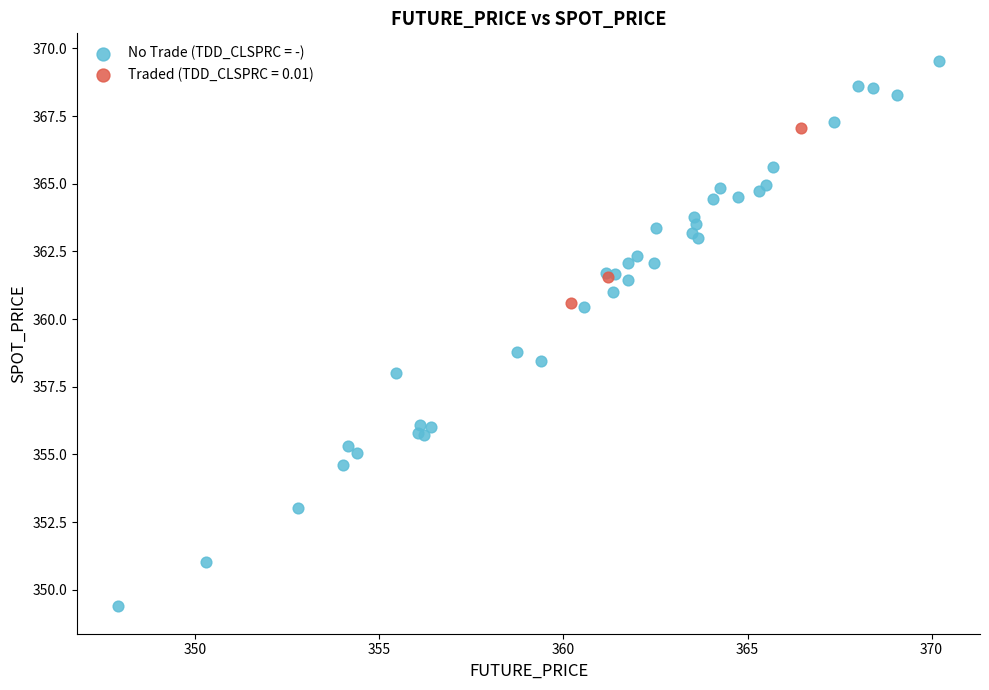

Which series has the largest Y range (max minus min)?

No Trade (TDD_CLSPRC = -)